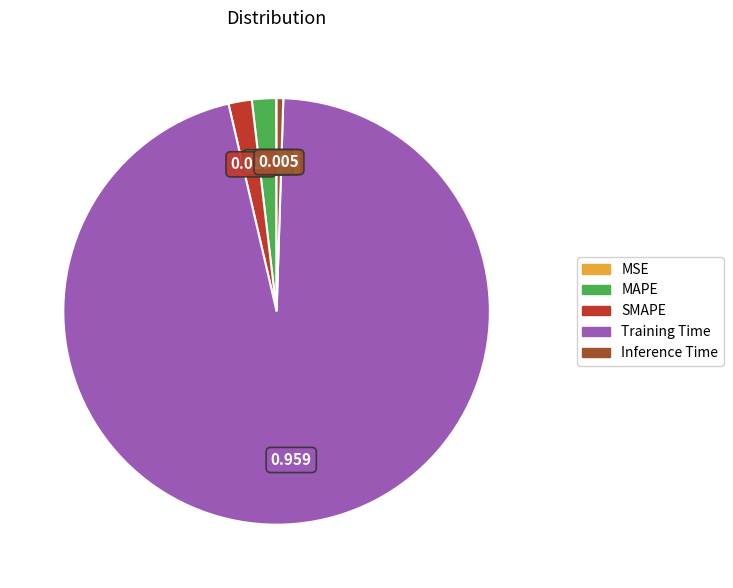

Does any single category account for the majority?

Yes